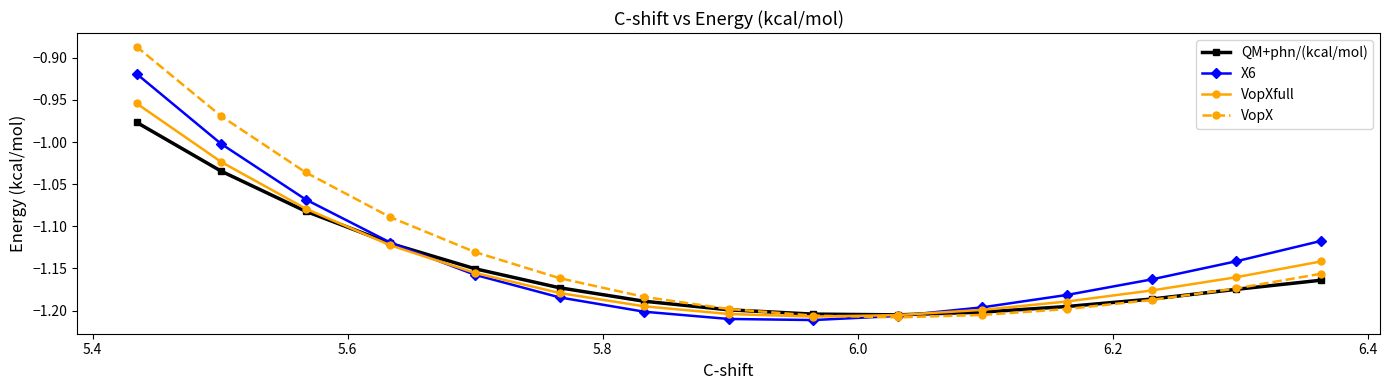

Which series has the largest total across all categories?

VopX